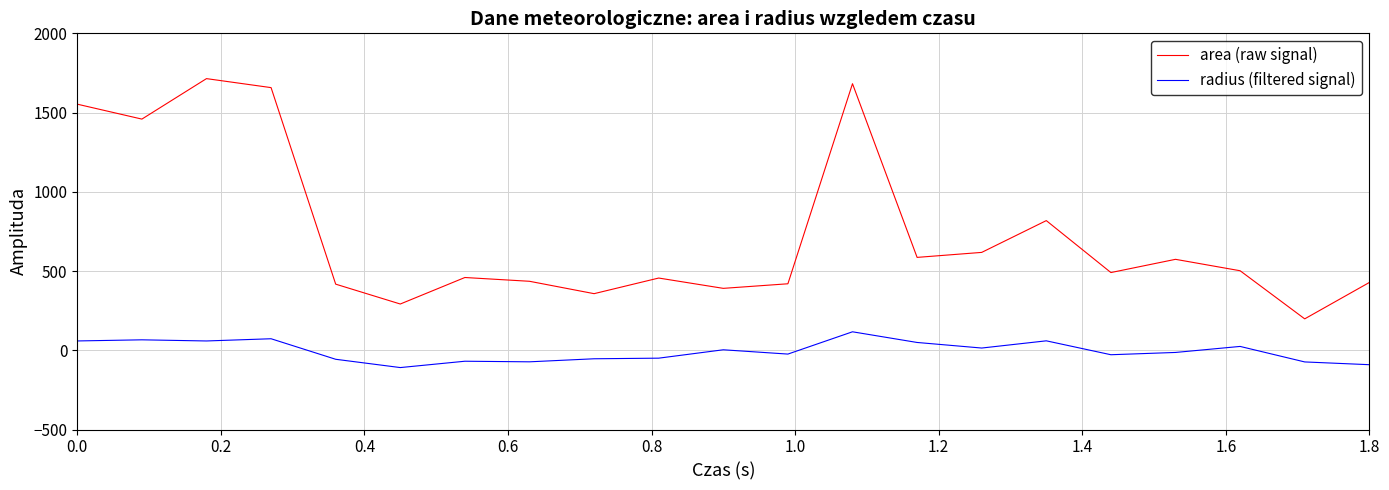

Which series has the largest range (max minus min)?

area (raw signal)